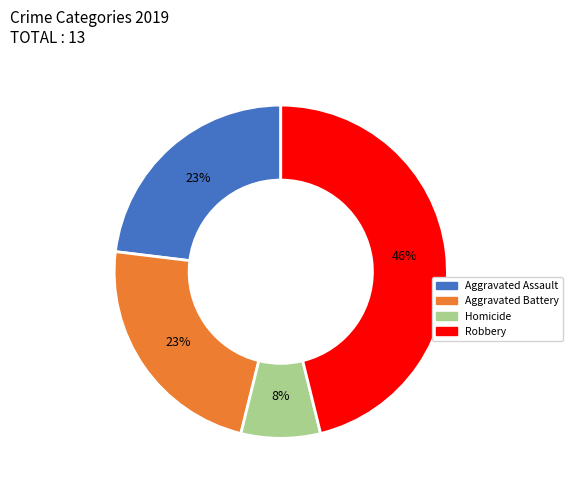

Is there any slice that represents more than half of the pie?

No